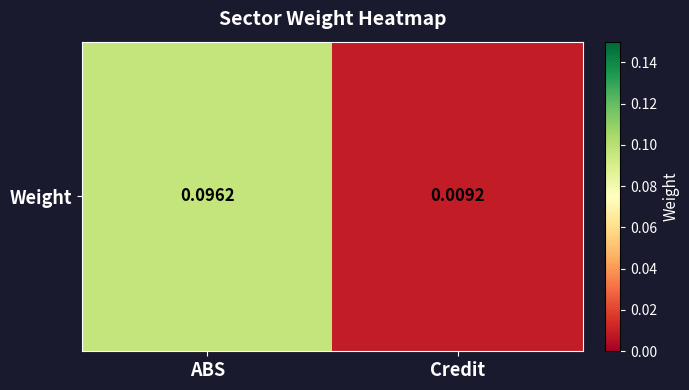

Which label corresponds to the largest value in the chart?

ABS